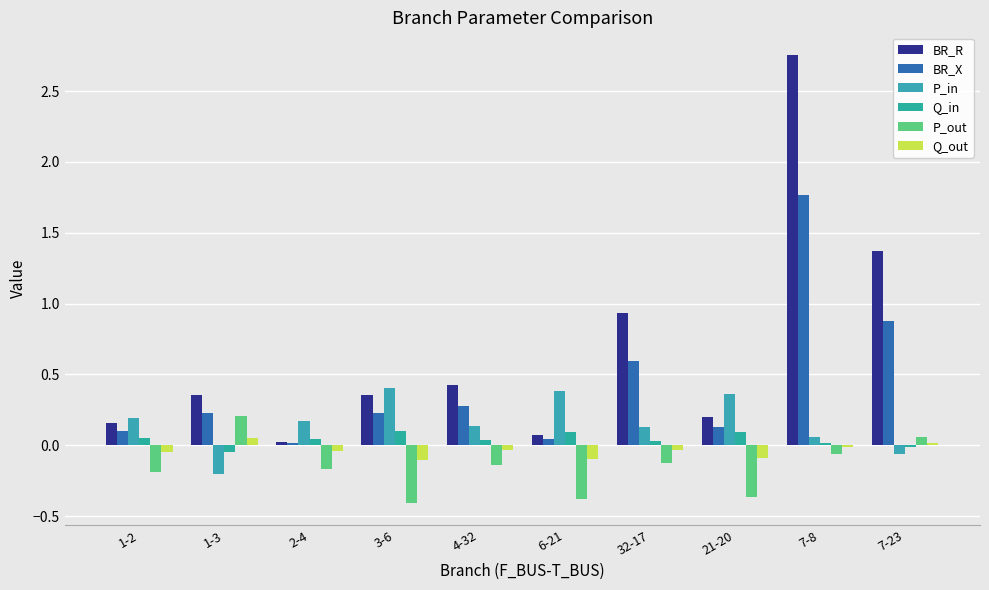

The BR_R series shows 0.2 at 1-3. True or false?

False